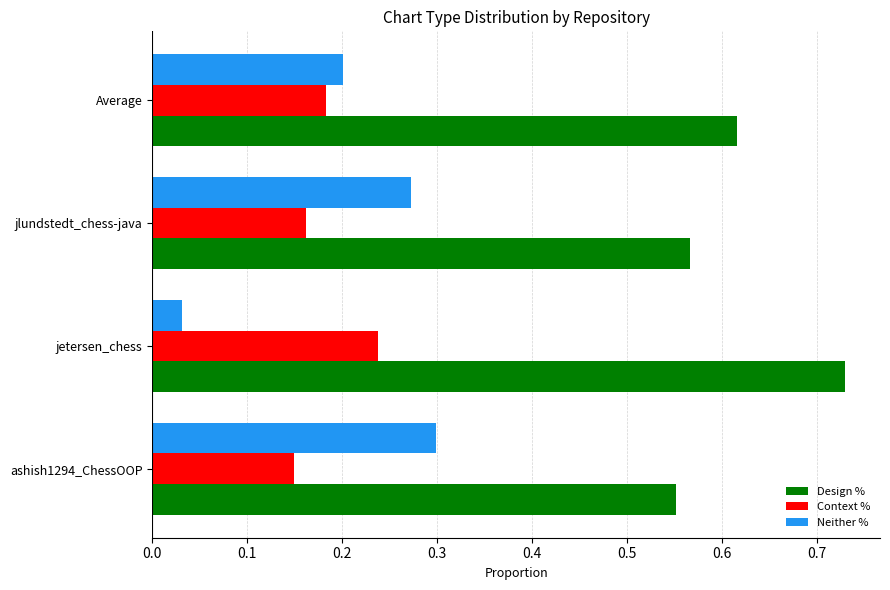

What is the difference between the highest and lowest values at Average?

0.4